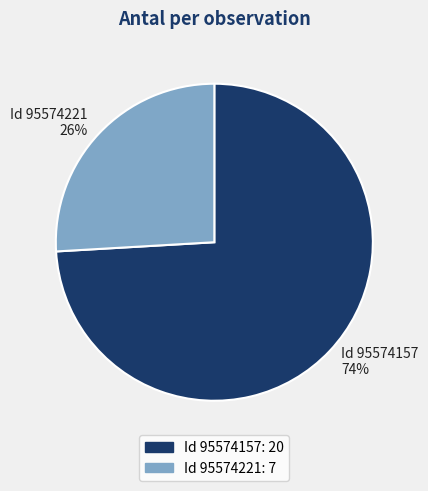

Which category has the biggest portion of the pie?

Id 95574157 74%